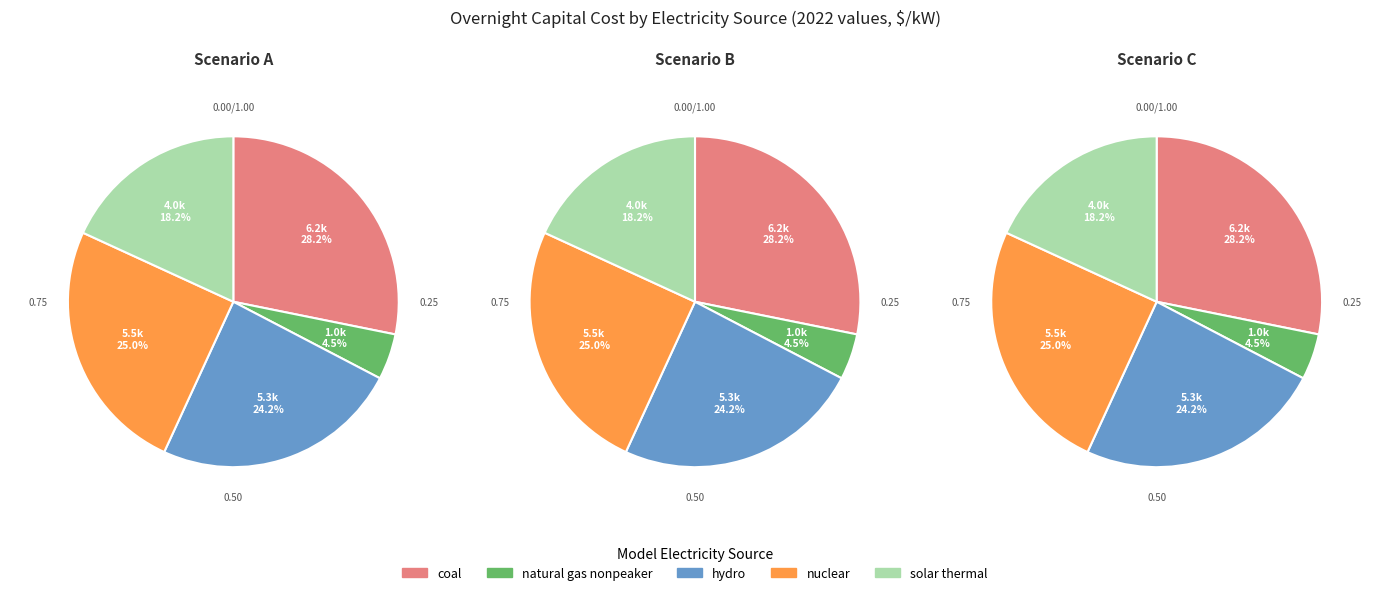

To the nearest percent, what portion does nuclear represent?

25%